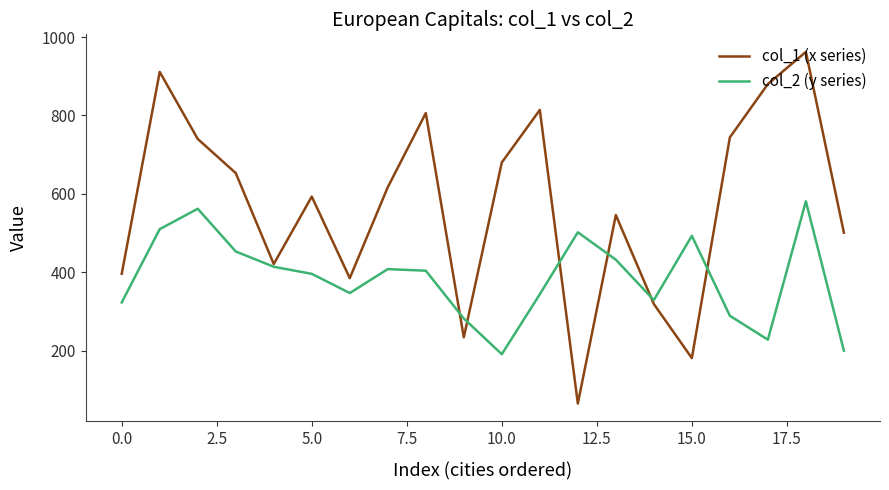

Which series has the largest total across all categories?

col_1 (x series)